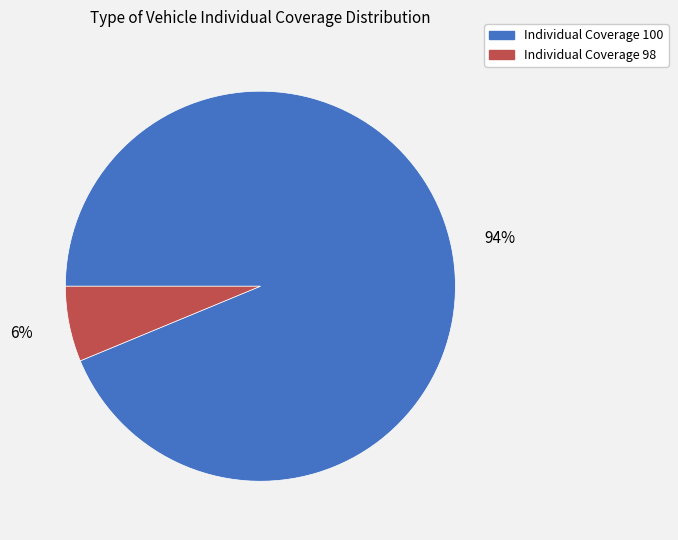

To the nearest percent, what is the average slice percentage?

50%